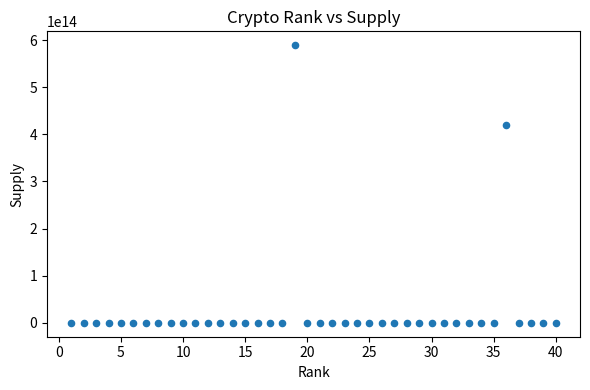

What Y value in the scatter plot is closest to 294625325625056?

420689899653543.6